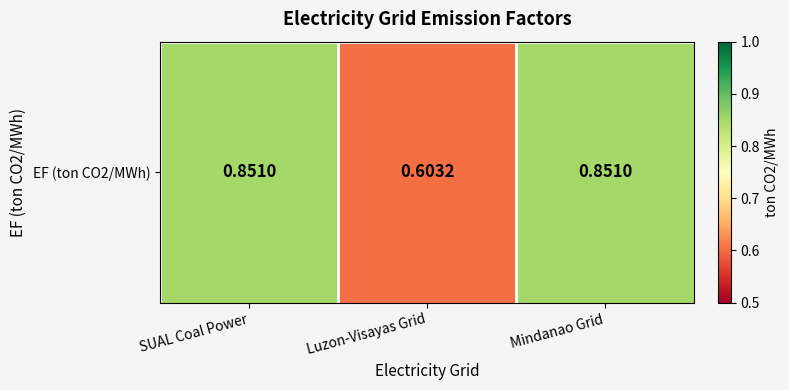

What is the smallest value displayed?

0.6